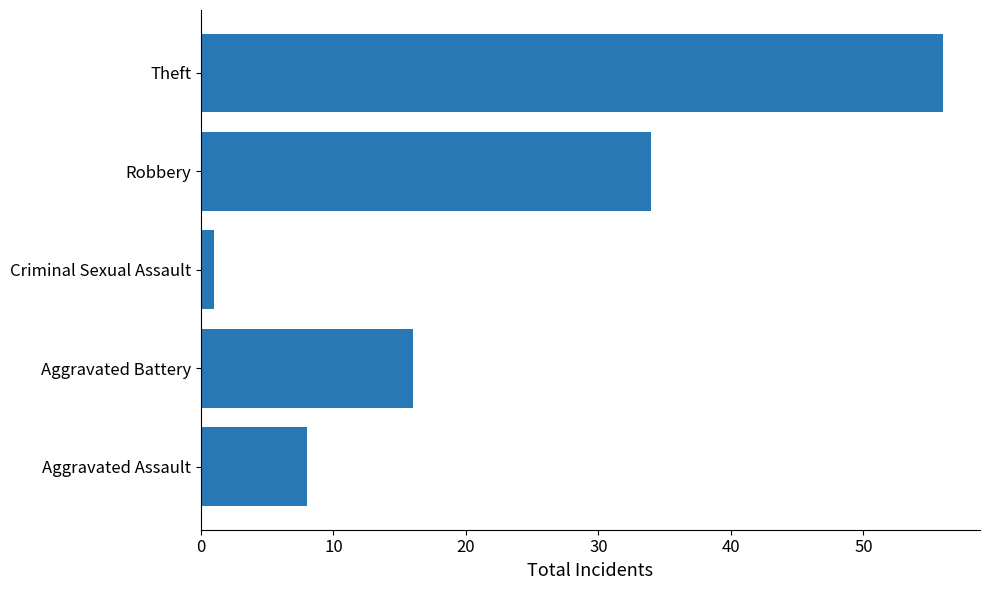

What is the sum of the values at Robbery and Aggravated Assault?

42